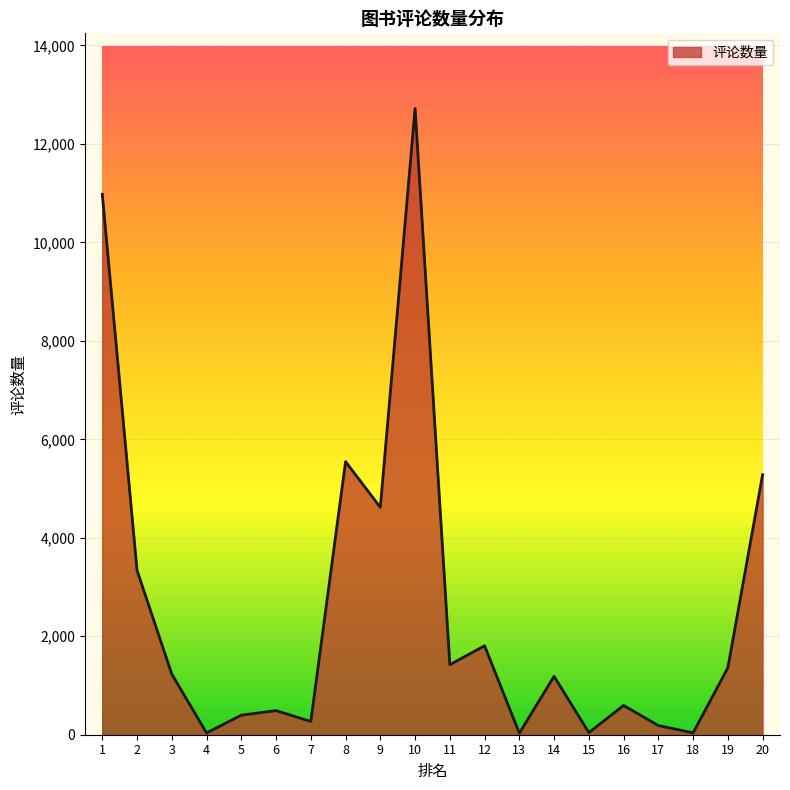

What is the difference between the maximum and minimum values?

12688